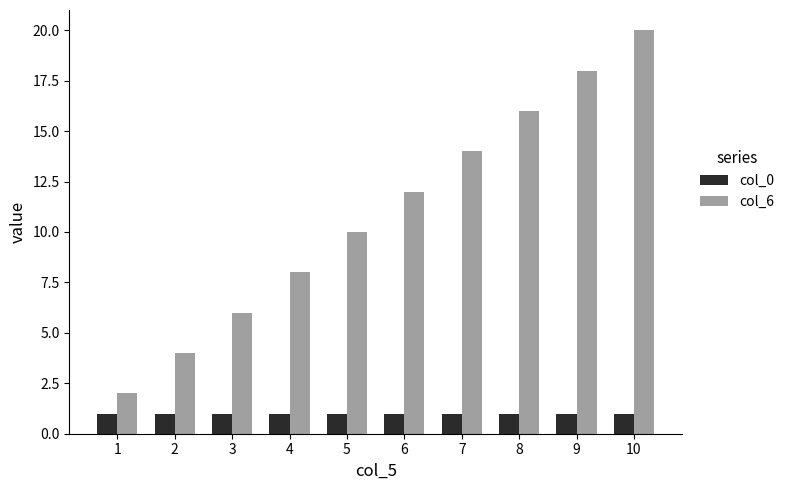

How many groups of bars are there?

10